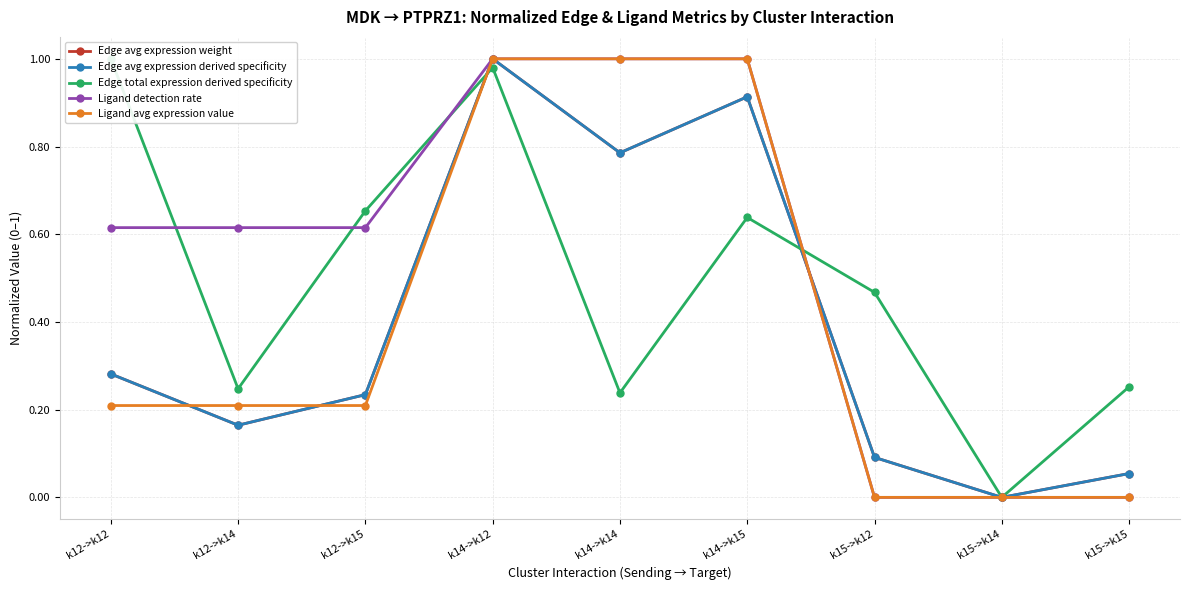

Reading right to left, what are all the values shown in this chart?

Edge avg expression weight: 0.1	0.0	0.1	0.9	0.8	1.0	0.2	0.2	0.3
Edge avg expression derived specificity: 0.1	0.0	0.1	0.9	0.8	1.0	0.2	0.2	0.3
Edge total expression derived specificity: 0.3	0.0	0.5	0.6	0.2	1.0	0.7	0.2	1.0
Ligand detection rate: 0.0	0.0	0.0	1.0	1.0	1.0	0.6	0.6	0.6
Ligand avg expression value: 0.0	0.0	0.0	1.0	1.0	1.0	0.2	0.2	0.2